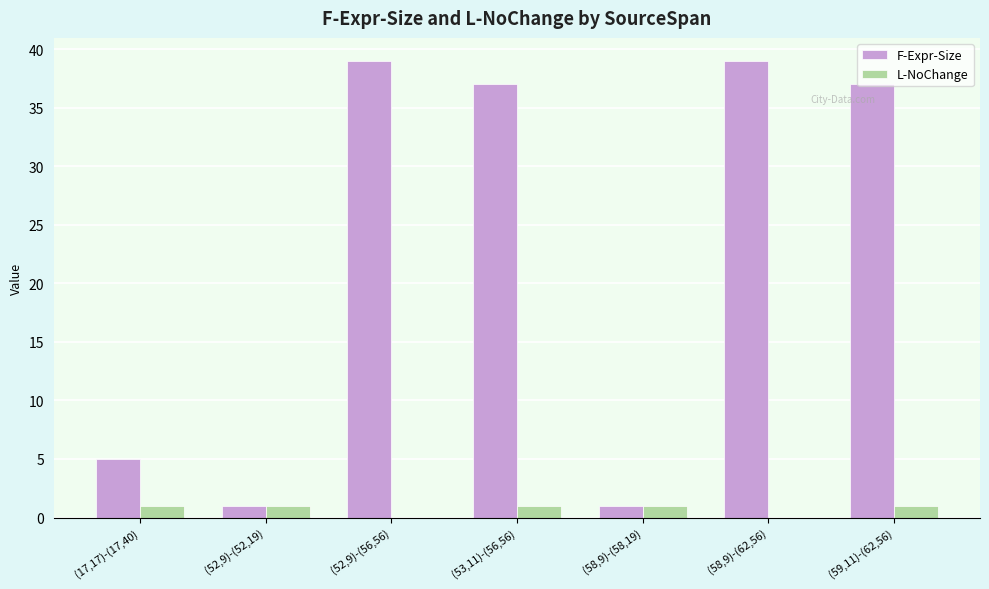

What is the total value across all series at (52,9)-(56,56)?

39